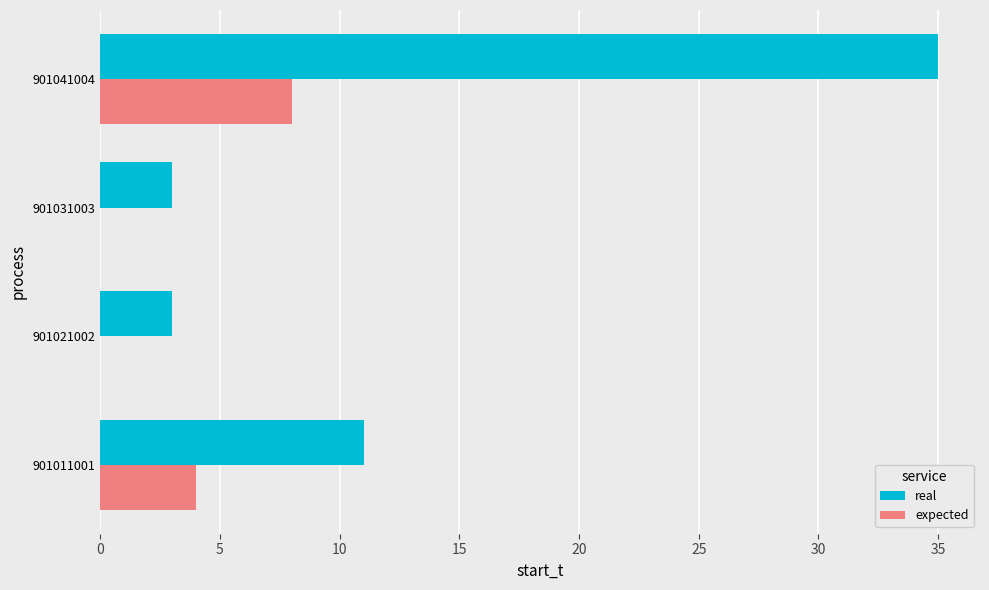

What is the sum of the real values at 901031003 and 901041004?

38